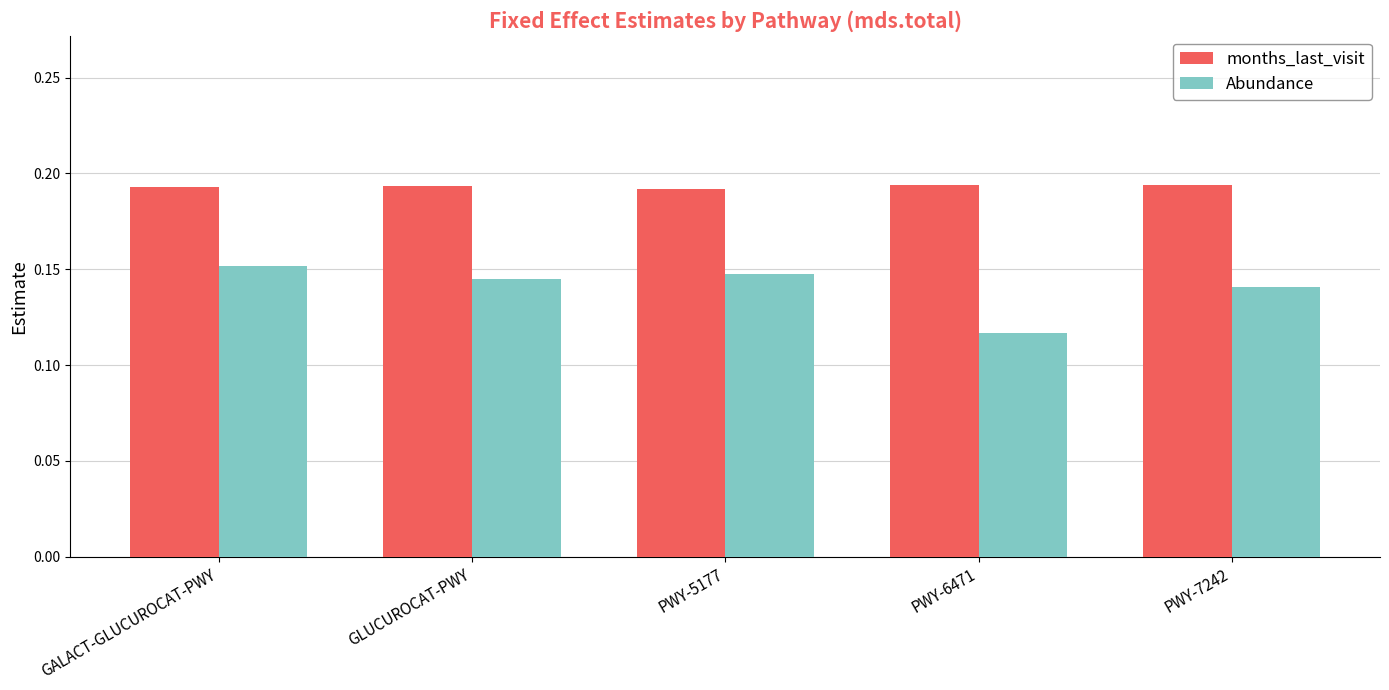

True or false: months_last_visit has a value of 0.1 at PWY-6471.

False